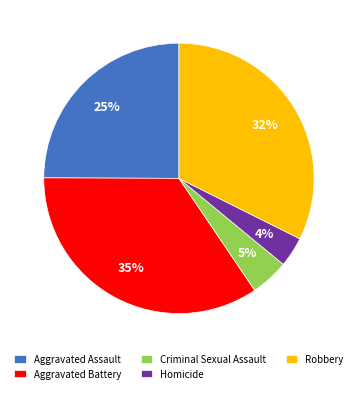

To the nearest percent, what percentage of the pie is Aggravated Assault?

25%